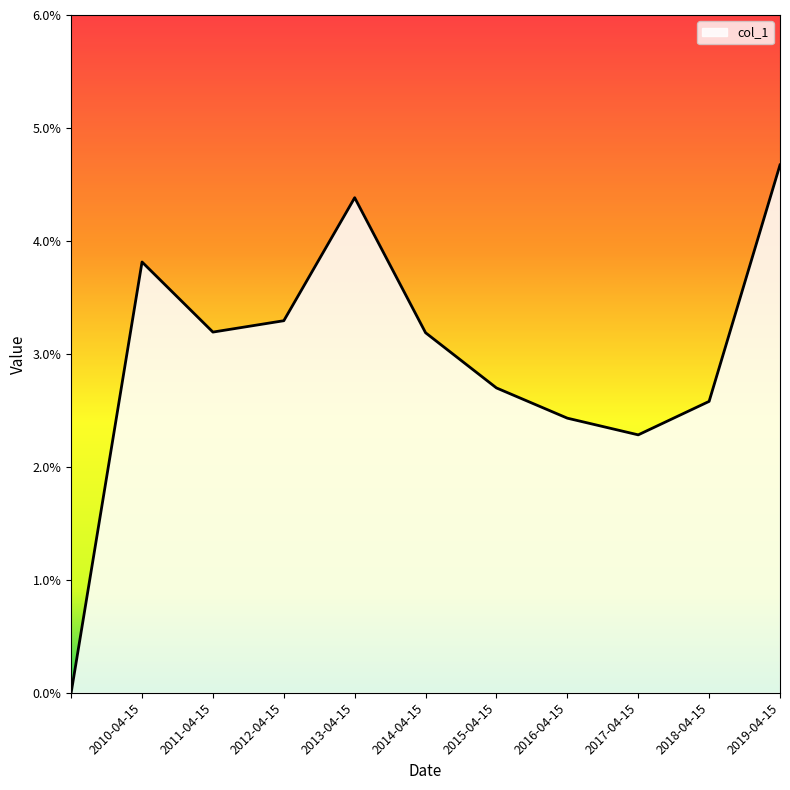

Is this an area chart (filled region under the line)?

Yes